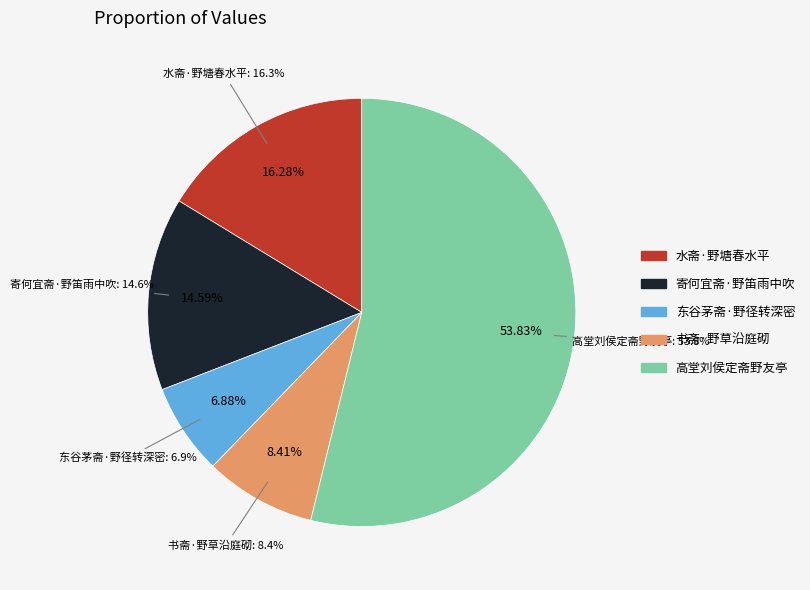

Count the number of slices in the pie.

5